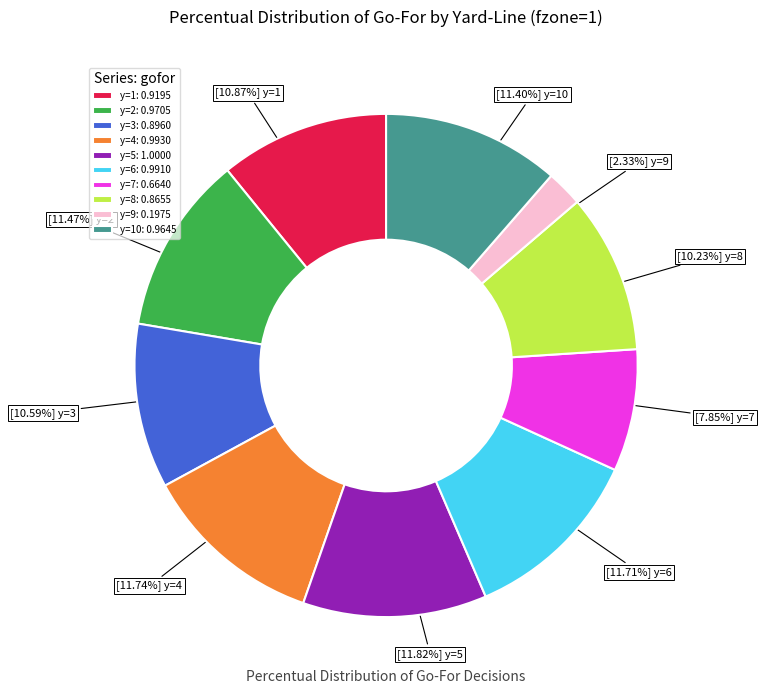

Combined, do y=9: 0.1975 and y=2: 0.9705 account for over 50%?

No